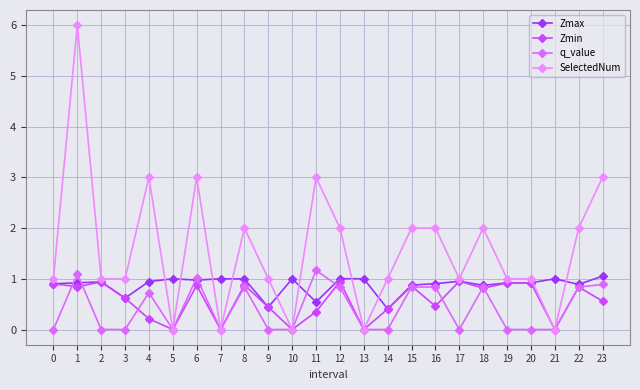

How many data points does each series have?

24